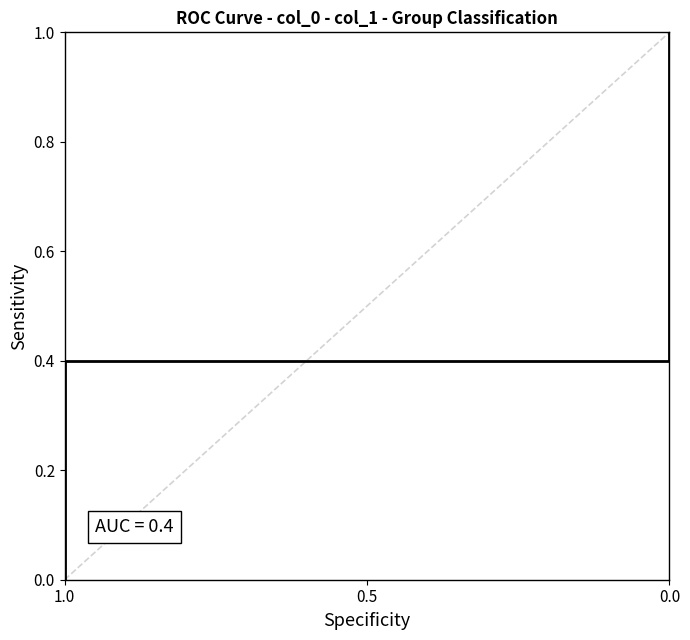

How many lines are shown in the chart?

1